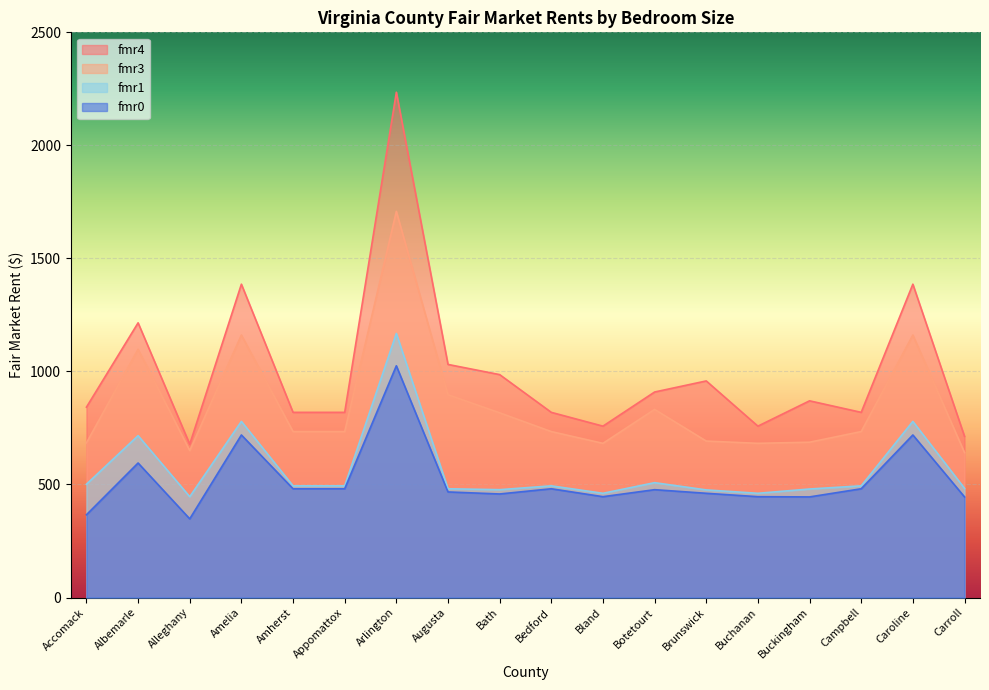

Rank the categories by fmr3 value from highest to lowest.

Arlington, Amelia, Caroline, Albemarle, Augusta, Botetourt, Bath, Amherst, Appomattox, Bedford, Campbell, Brunswick, Buckingham, Accomack, Bland, Buchanan, Alleghany, Carroll